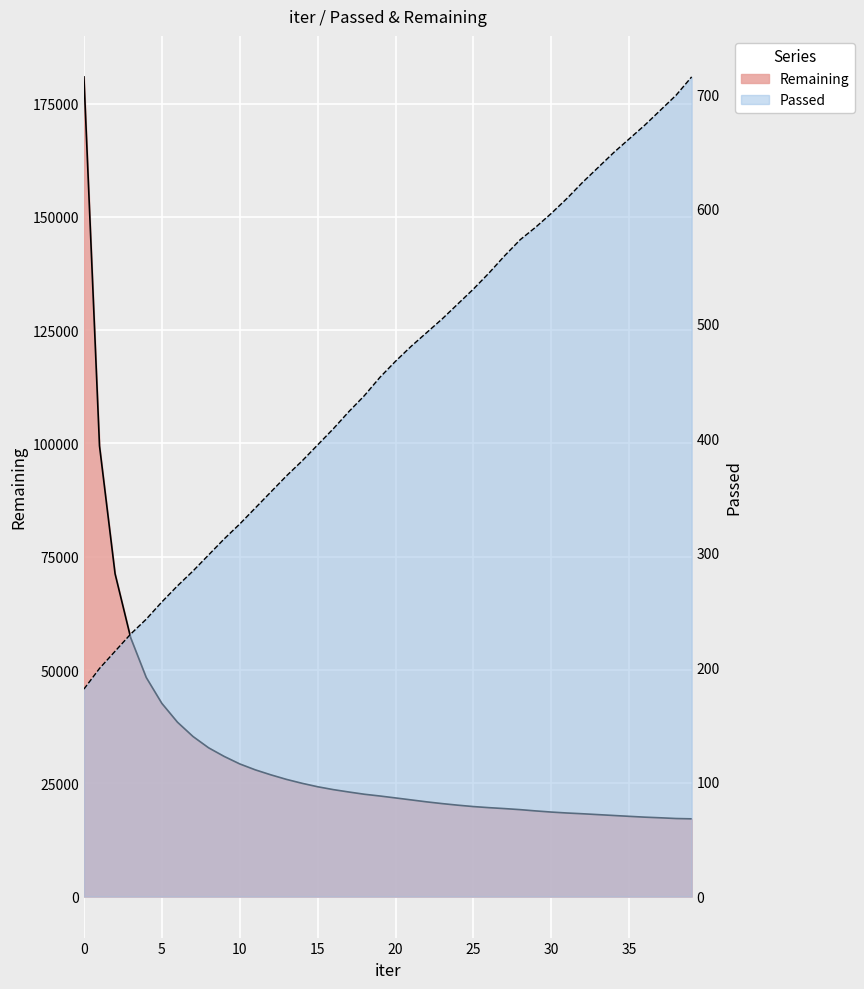

How many distinct data groups are displayed?

2